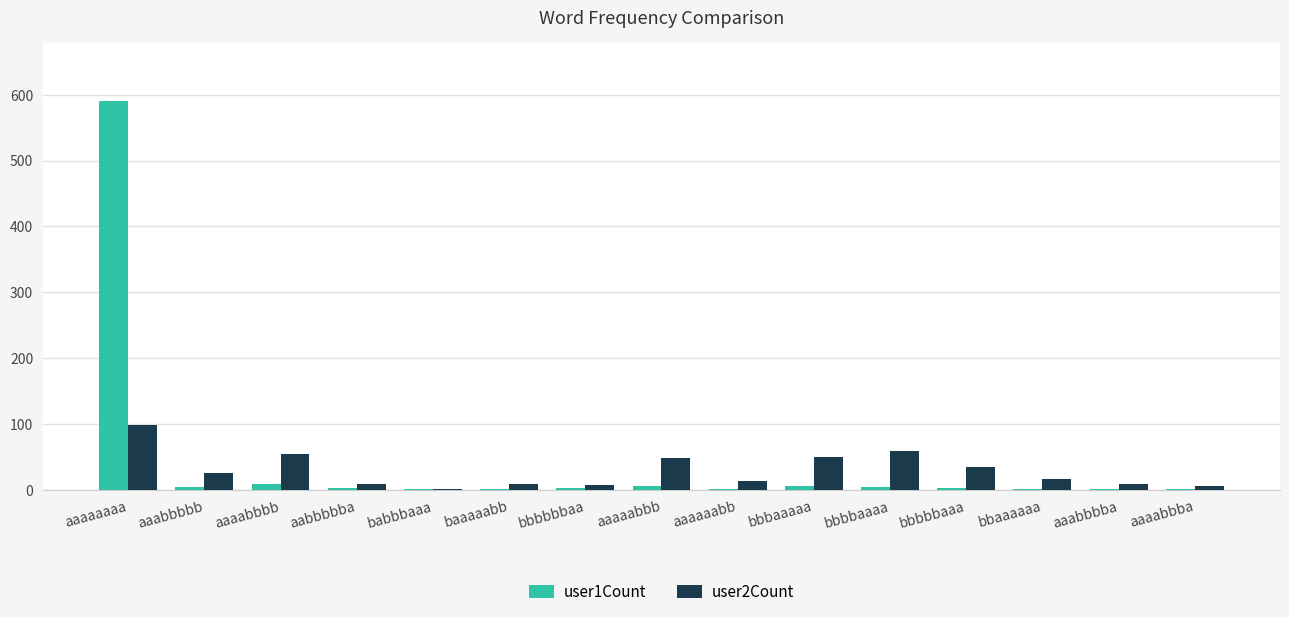

At which label does user1Count reach its peak?

aaaaaaaa